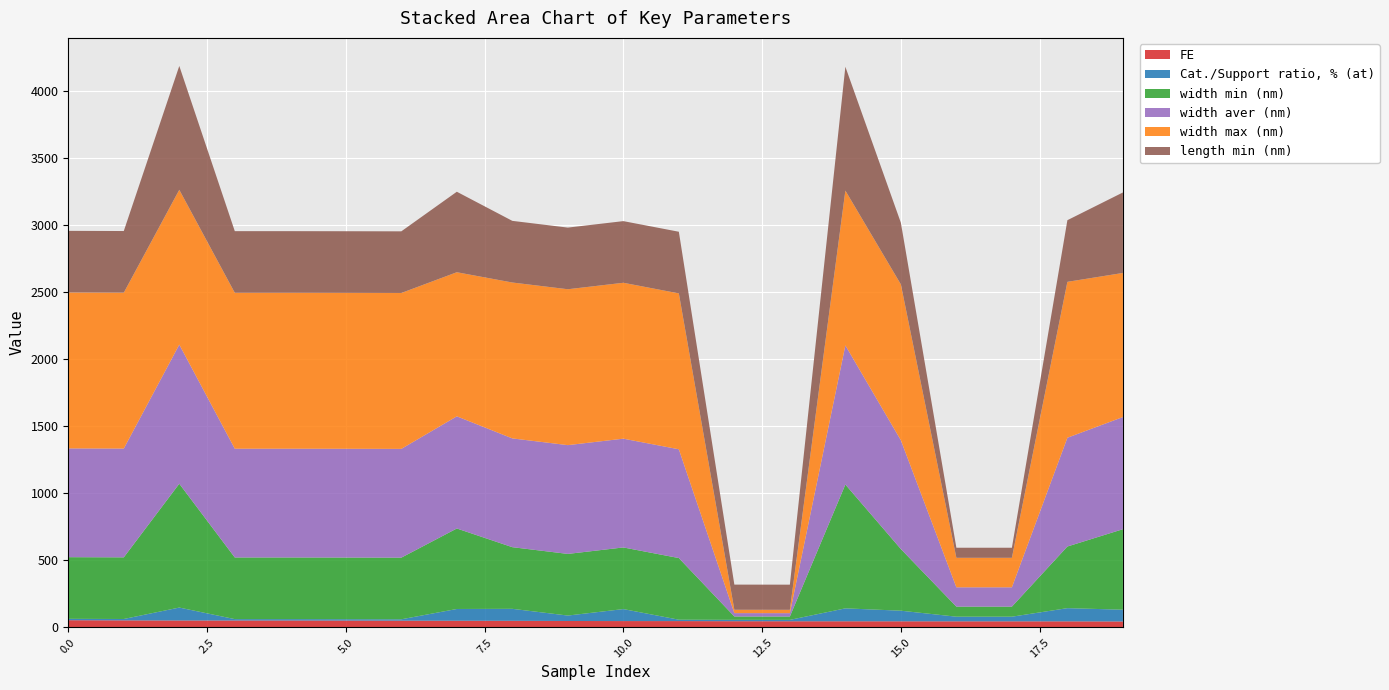

Reading left to right, list all the values displayed in this chart.

FE: 53.3	52.1	51.2	51.1	51.1	50.6	49.8	49.3	48.8	47.5	46.9	46.8	45.8	45.4	45.3	45.1	45.0	45.0	44.8	43.9
Cat./Support ratio, % (at): 10.3	10.3	96.3	10.3	10.3	10.3	10.3	87.7	89.3	40.5	89.3	10.3	10.3	10.3	96.3	79.0	34.5	34.5	98.3	87.7
width min (nm): 459.5	459.5	923.1	459.5	459.5	459.5	459.5	600.0	459.5	459.5	459.5	459.5	25.0	25.0	923.1	459.5	75.0	75.0	459.5	600.0
width aver (nm): 810.8	810.8	1036.9	810.8	810.8	810.8	810.8	836.0	810.8	810.8	810.8	810.8	25.0	25.0	1036.9	810.8	144.0	144.0	810.8	836.0
width max (nm): 1162.0	1162.0	1153.8	1162.0	1162.0	1162.0	1162.0	1074.0	1162.0	1162.0	1162.0	1162.0	25.0	25.0	1153.8	1162.0	220.0	220.0	1162.0	1074.0
length min (nm): 459.5	459.5	923.1	459.5	459.5	459.5	459.5	600.0	459.5	459.5	459.5	459.5	187.5	187.5	923.1	459.5	75.0	75.0	459.5	600.0